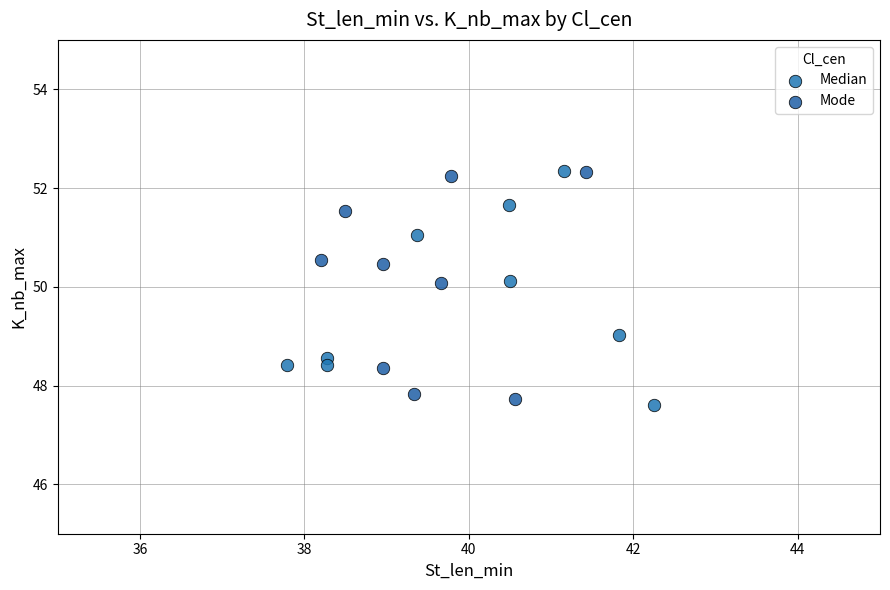

Which series reaches the minimum Y coordinate?

Median